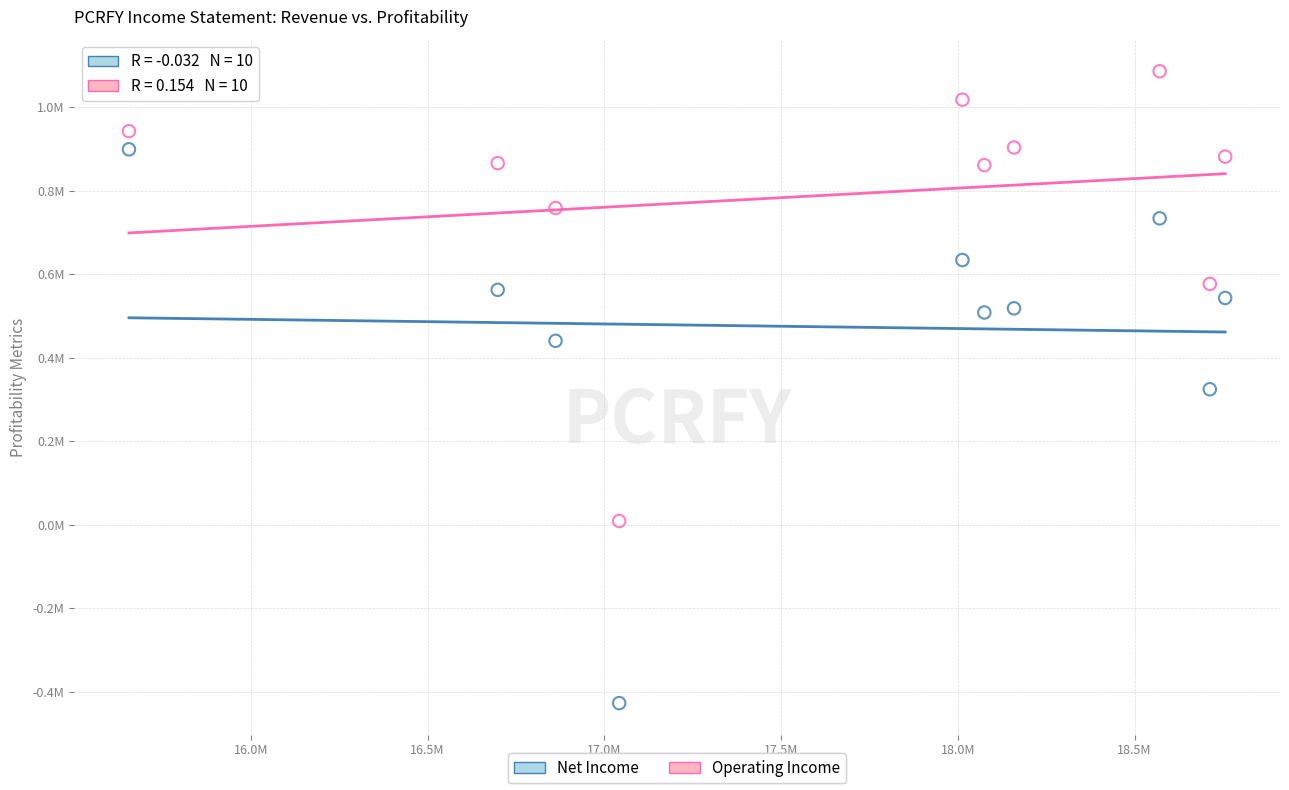

What are all the series names shown in the legend?

Net Income, Operating Income